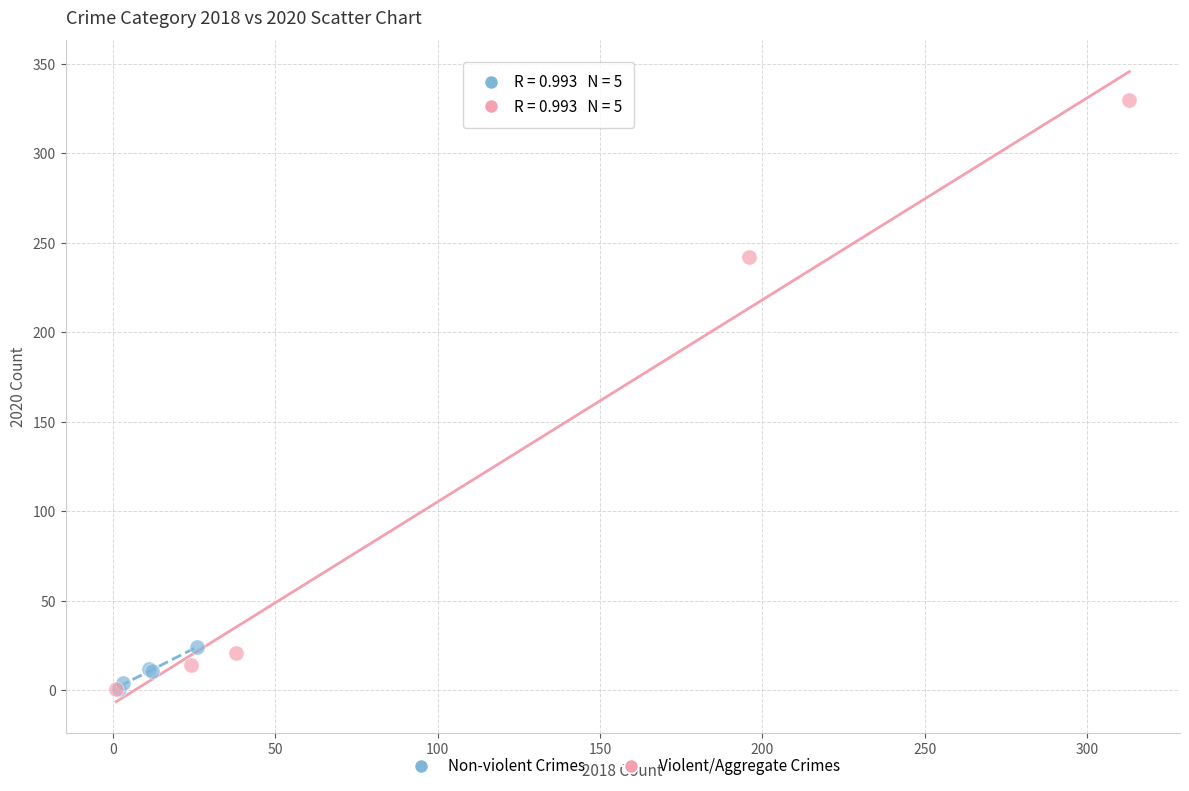

Which series has the widest spread of Y values?

Violent/Aggregate Crimes